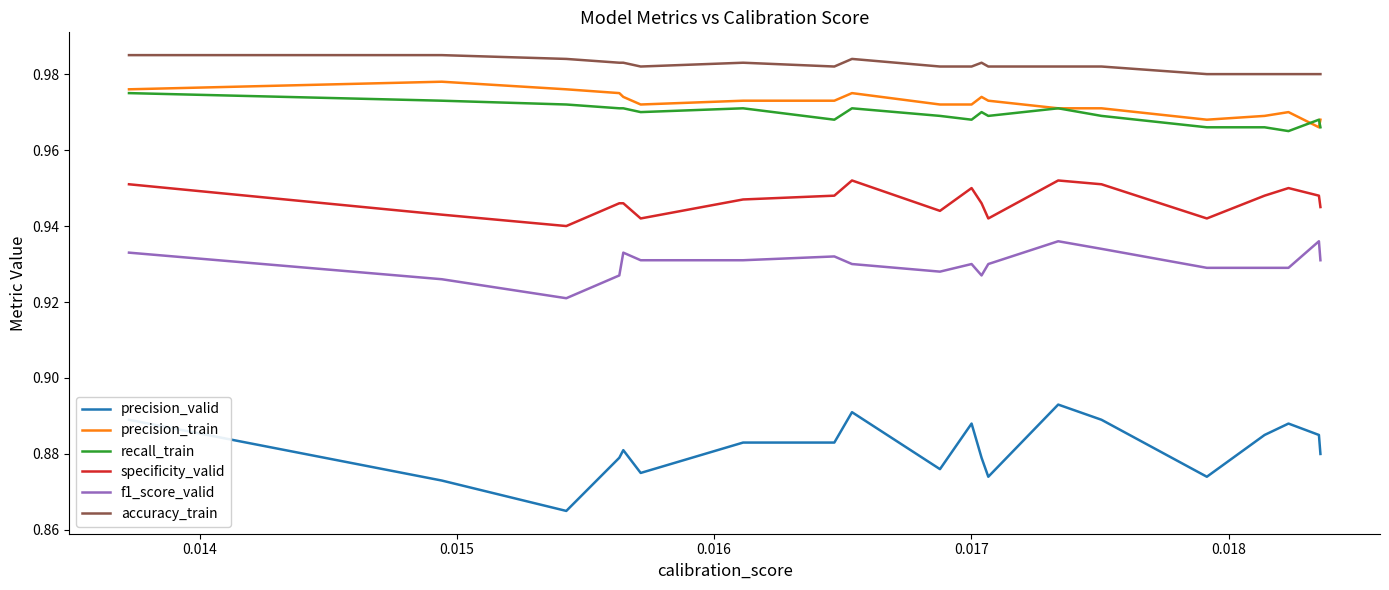

True or false: precision_valid and accuracy_train cross at least once.

False